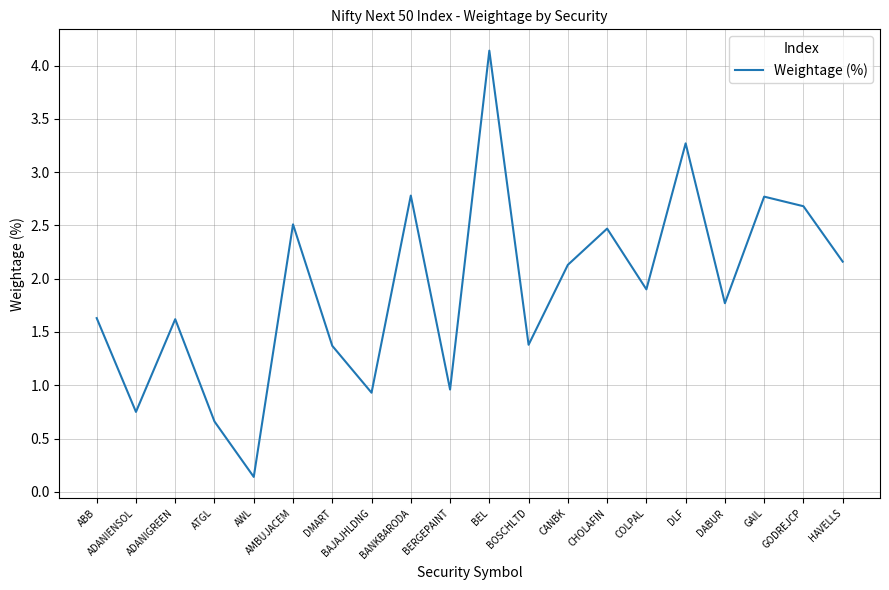

What position from the left is ADANIENSOL?

2